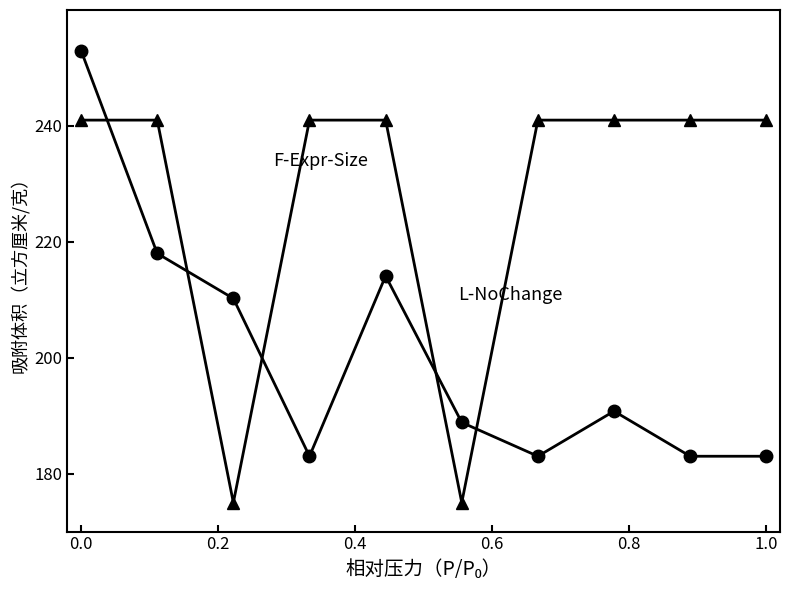

Reading right to left, list all the values displayed in this chart.

F-Expr-Size: 183.0	183.0	190.8	183.0	188.8	214.1	183.0	210.2	218.0	253.0
L-NoChange: 241.0	241.0	241.0	241.0	175.0	241.0	241.0	175.0	241.0	241.0